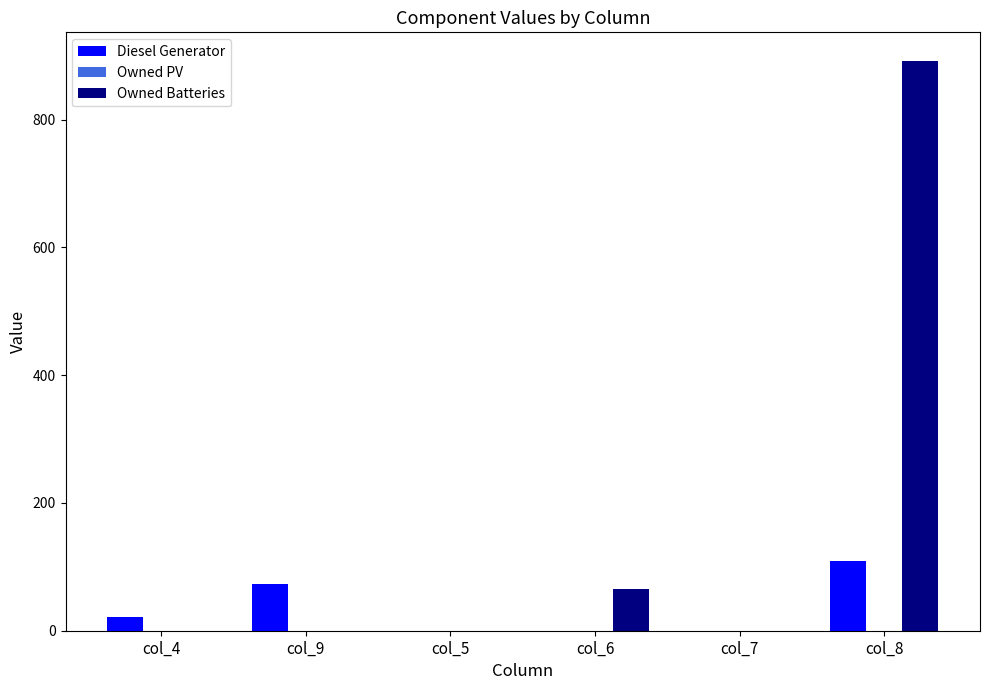

Which series has the widest spread of values?

Owned Batteries